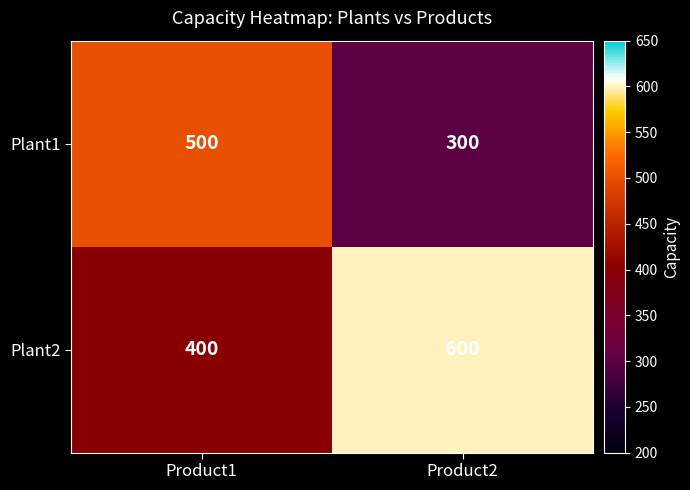

What is the total value across all series at Product2?

900